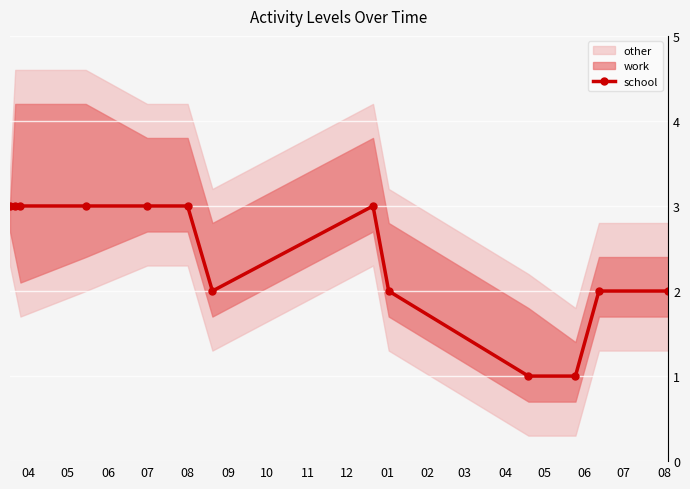

Rank the categories by value from lowest to highest.

01, 02, 10, 12, 03, 04, 04, 05, 06, 07, 08, 09, 11